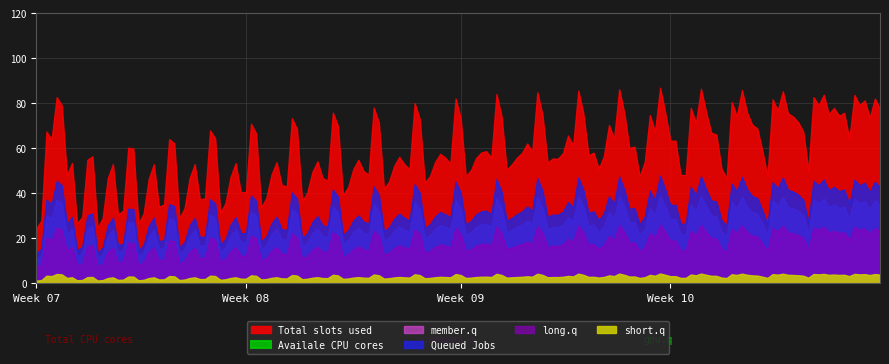

What is the value of the Total slots used point at the 2nd from the left?

27.9